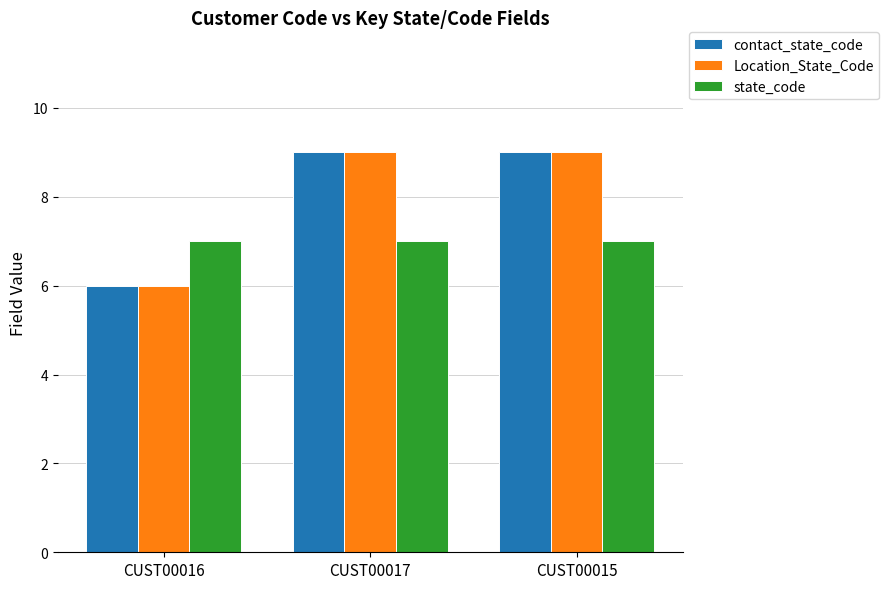

At how many categories does at least one series exceed 6?

3